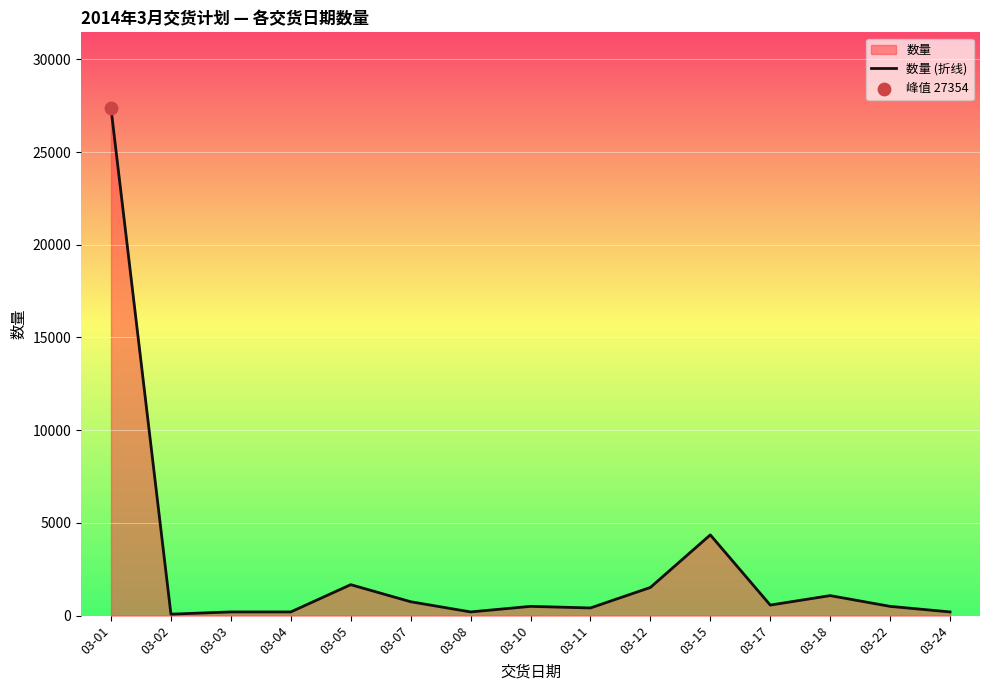

Between 03-05 and 03-04, which is larger?

03-05